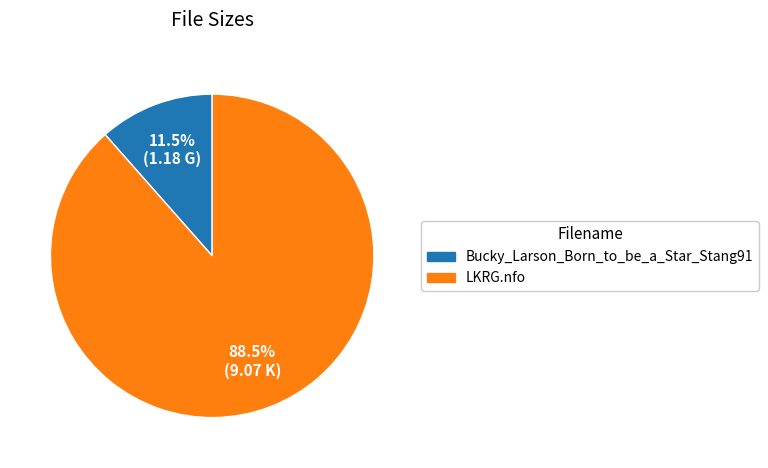

Approximately how many times larger is the value at LKRG.nfo compared to Bucky_Larson_Born_to_be_a_Star_Stang91?

7.7